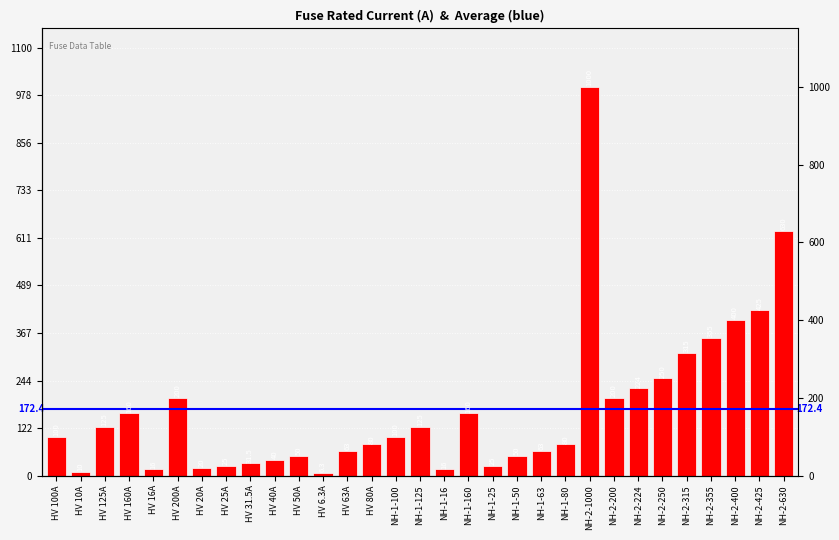

List the labels in order of value, smallest first.

HV 6.3A, HV 10A, HV 16A, NH-1-16, HV 20A, HV 25A, NH-1-25, HV 31.5A, HV 40A, HV 50A, NH-1-50, HV 63A, NH-1-63, HV 80A, NH-1-80, HV 100A, NH-1-100, HV 125A, NH-1-125, HV 160A, NH-1-160, HV 200A, NH-2-200, NH-2-224, NH-2-250, NH-2-315, NH-2-355, NH-2-400, NH-2-425, NH-2-630, NH-2-1000